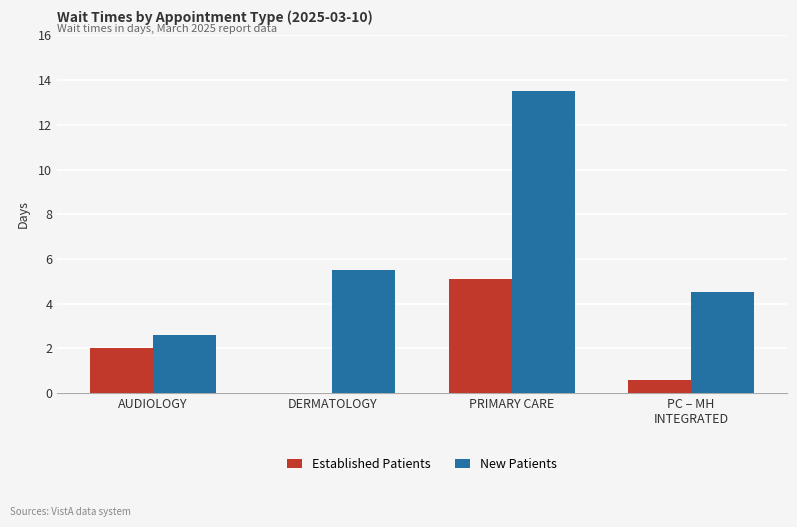

True or false: Established Patients has a value of 2.0 at AUDIOLOGY.

True